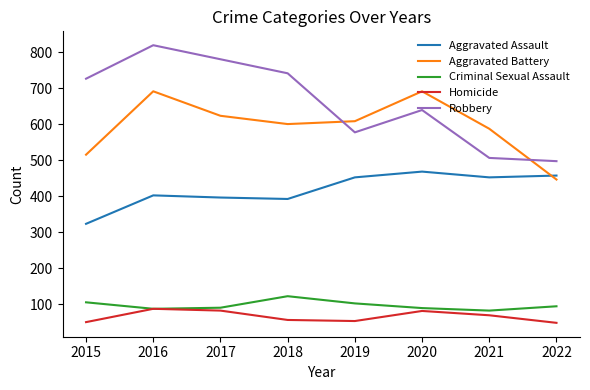

Where do Aggravated Assault and Aggravated Battery first cross each other?

2021 and 2022